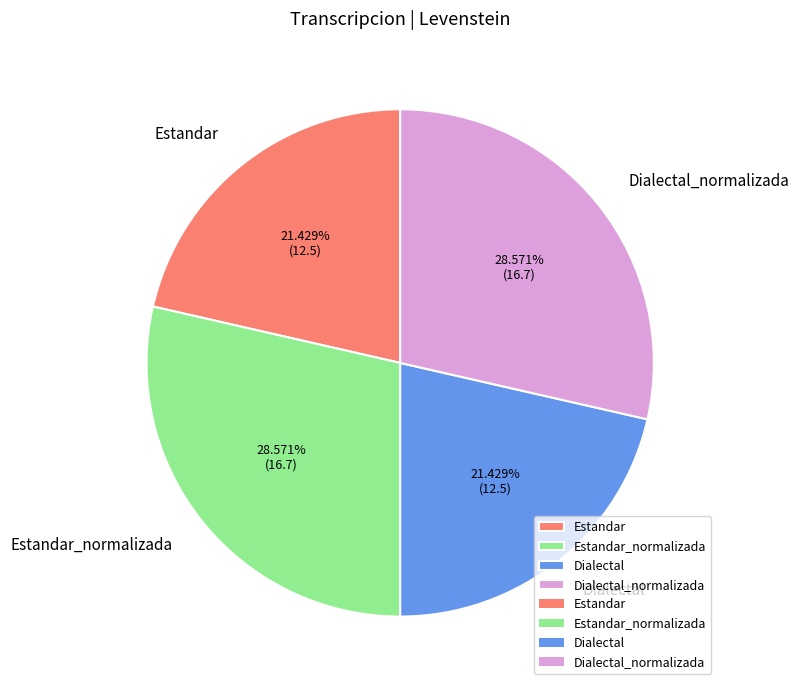

Does Estandar_normalizada account for over 50% of the chart?

No